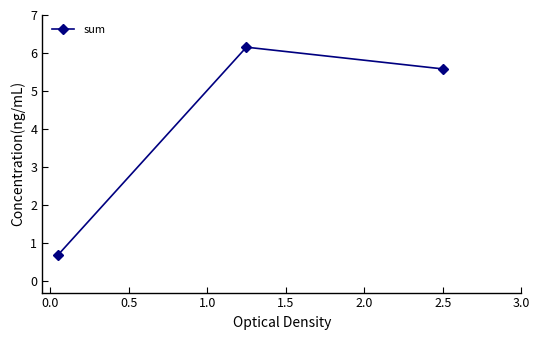

What is the maximum value shown in the chart?

6.2